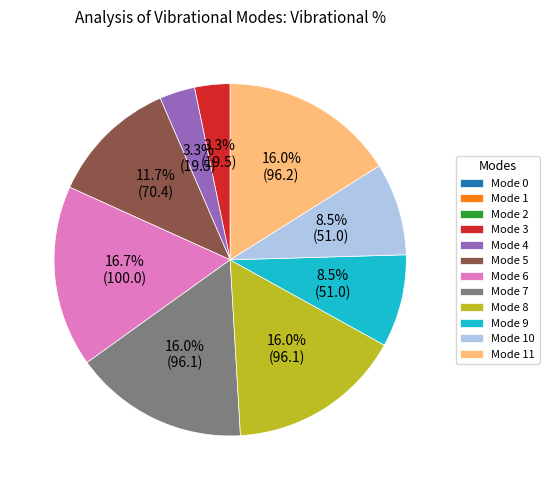

Do Mode 7 and Mode 6 together represent more than half of the pie?

No